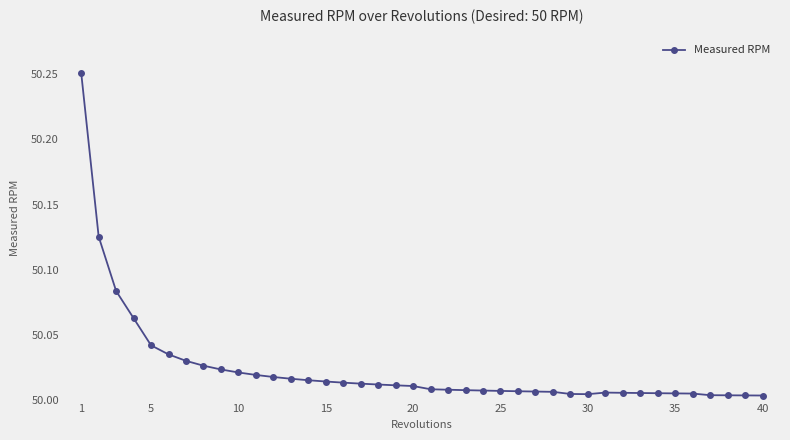

Count the number of categories in the chart.

40